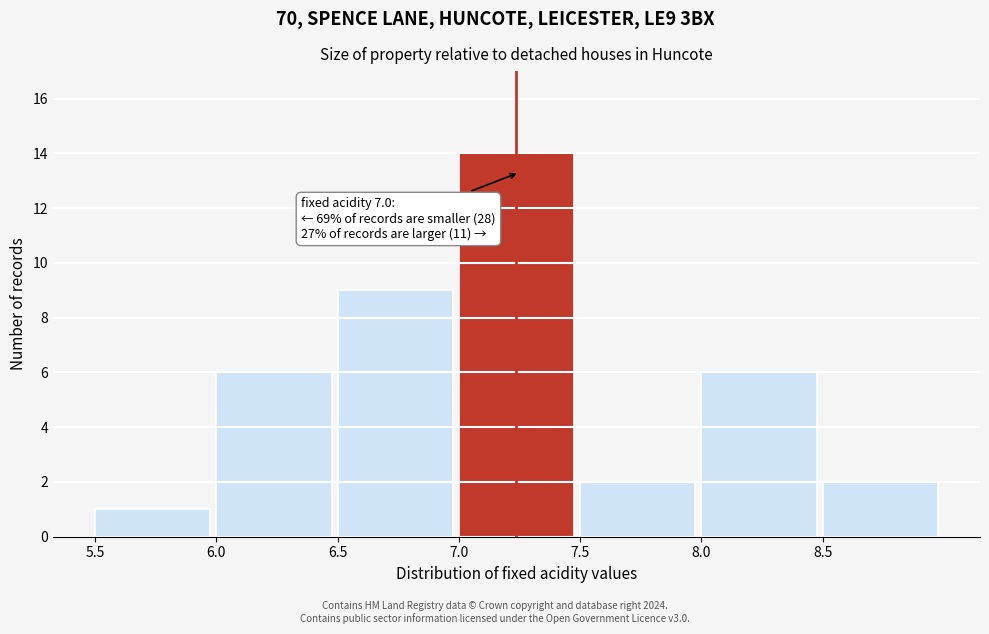

Which range on the x-axis has the tallest bar?

7.0 to 7.5